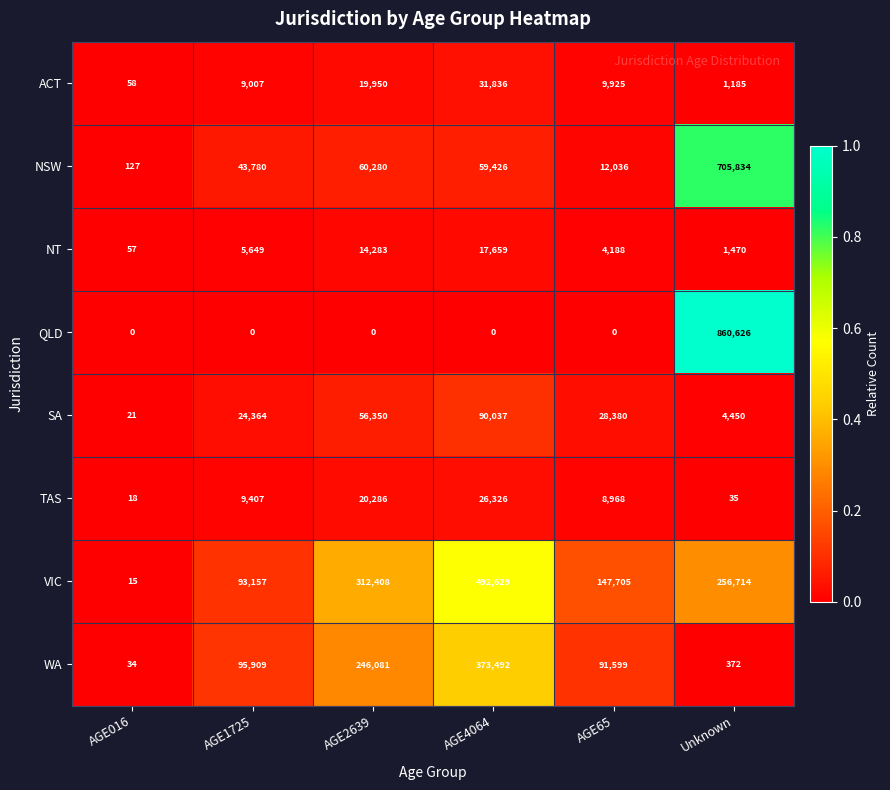

The value of TAS at AGE65 is 13159. True or false?

False